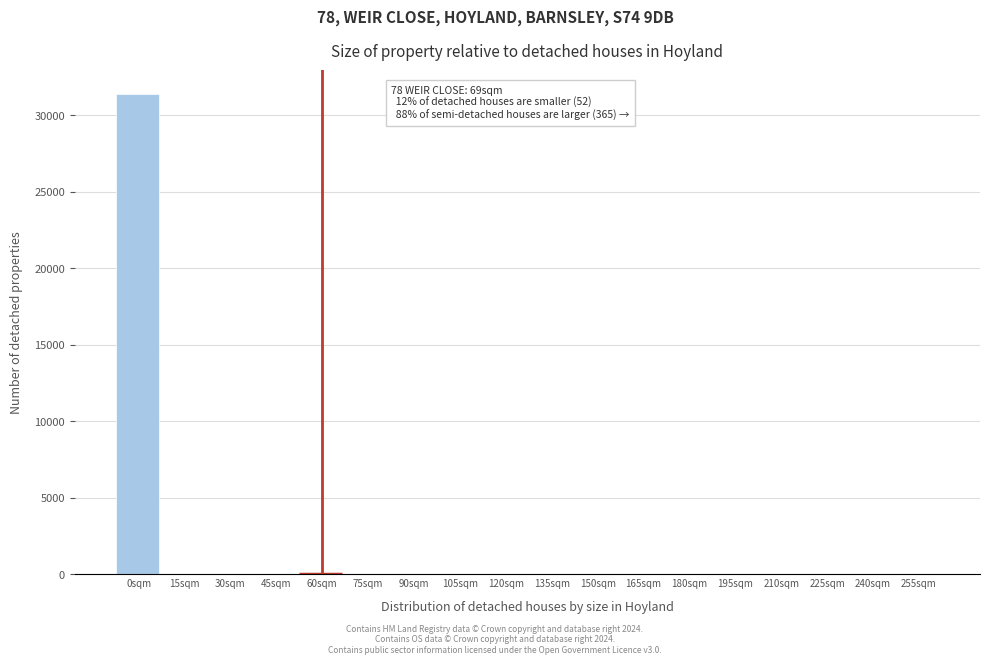

At which category does the chart reach its peak across all series?

0sqm